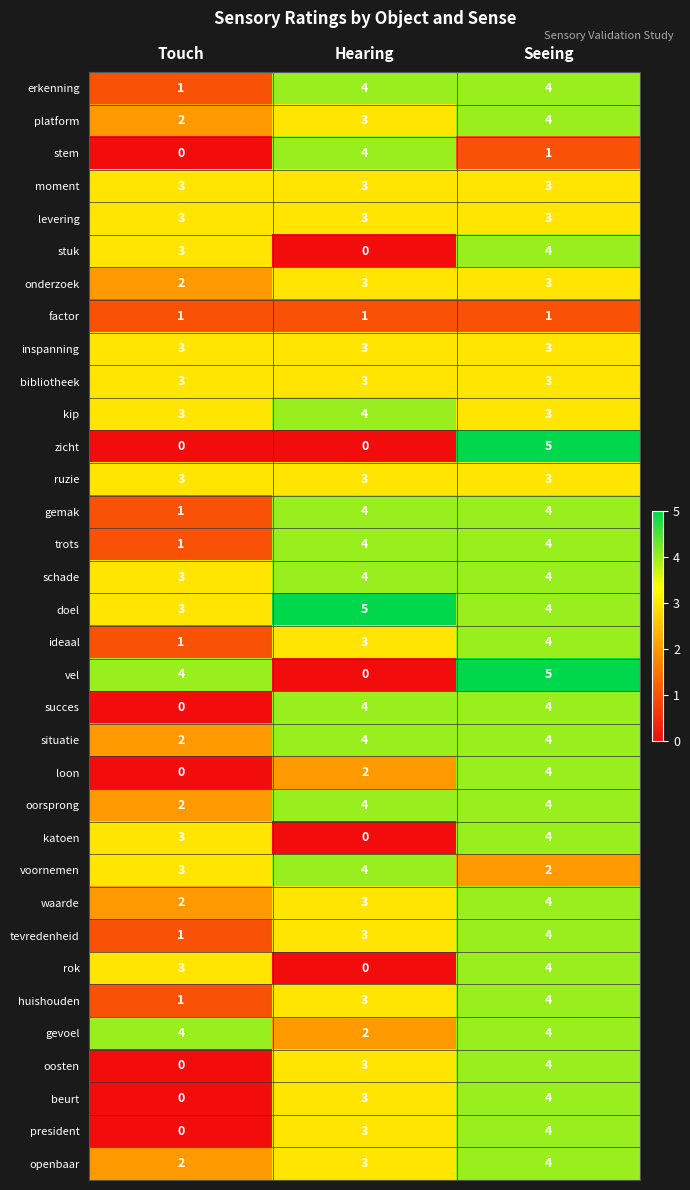

What is the total value across all series at Seeing?

123